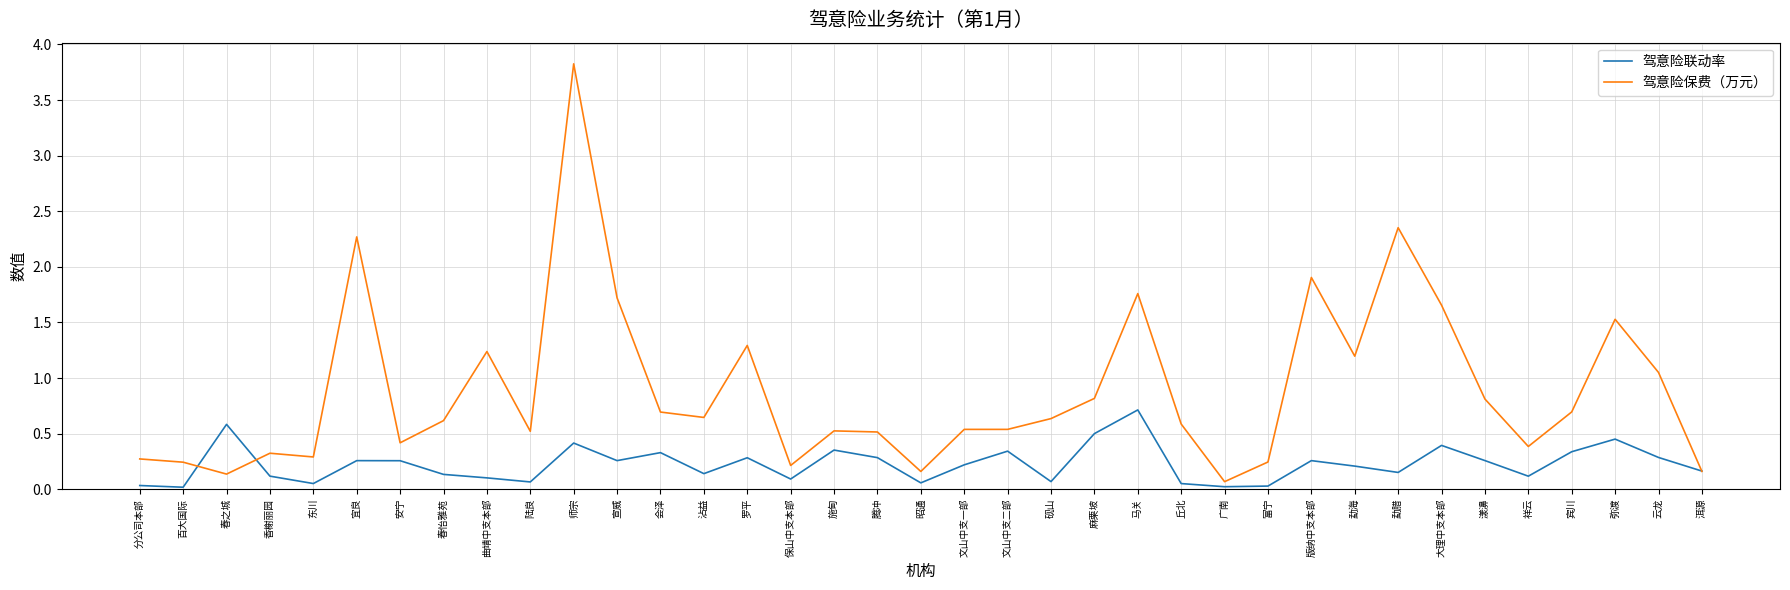

At which category is the sum across all series the highest?

师宗